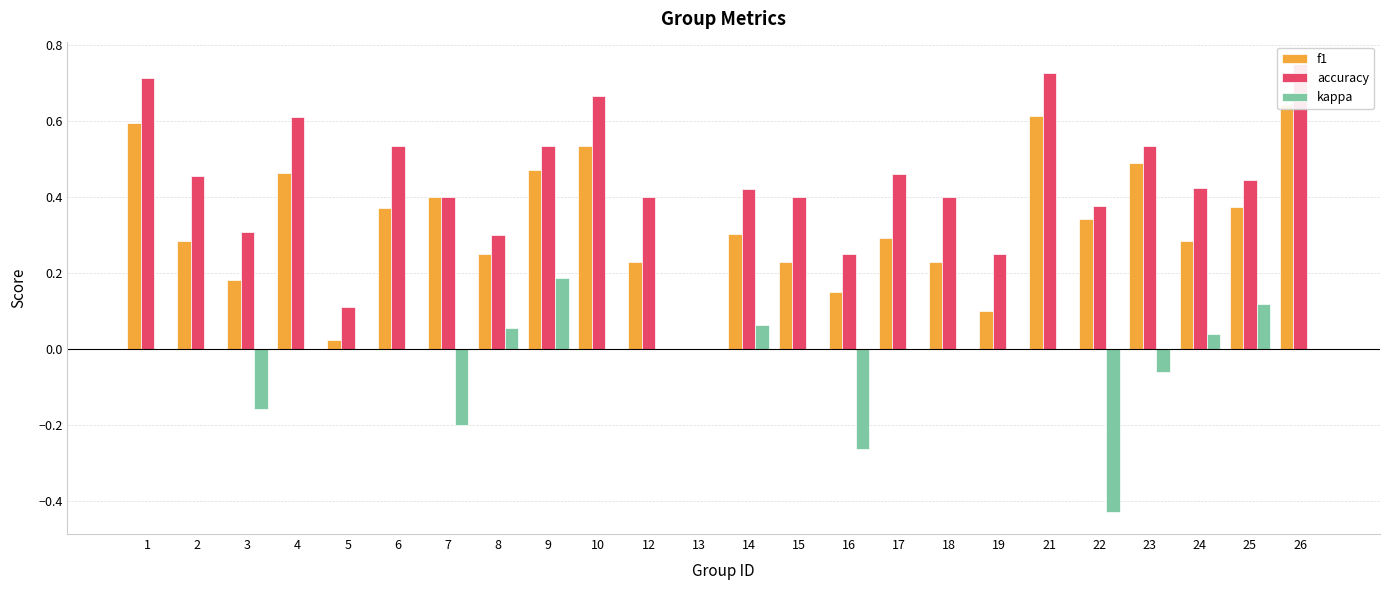

What is the difference between the f1 values at 21 and 17?

0.3